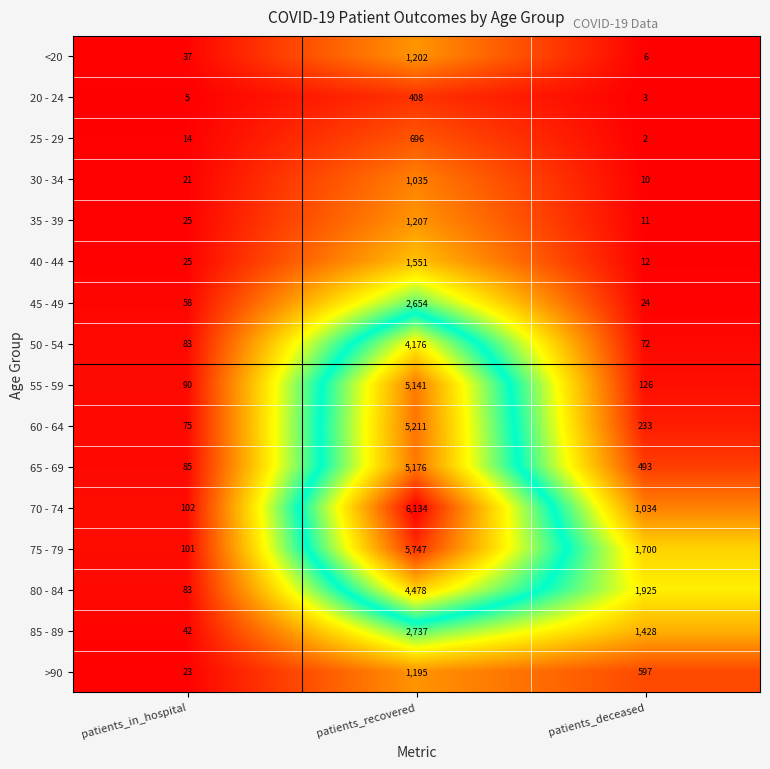

The 65 - 69 series shows 5176 at patients_recovered. True or false?

True